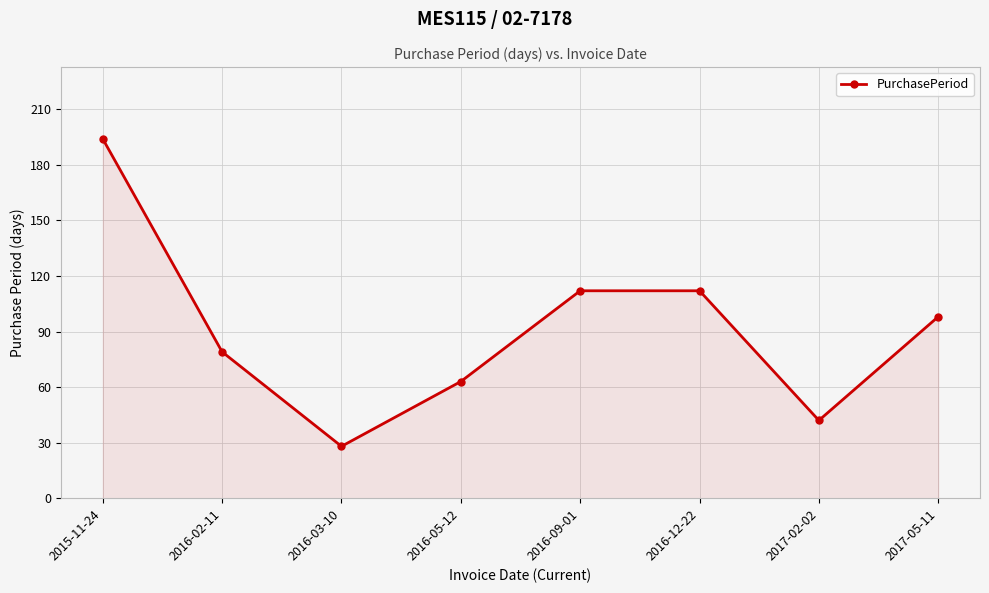

The chart shows a value of 98 at 2017-05-11. True or false?

True